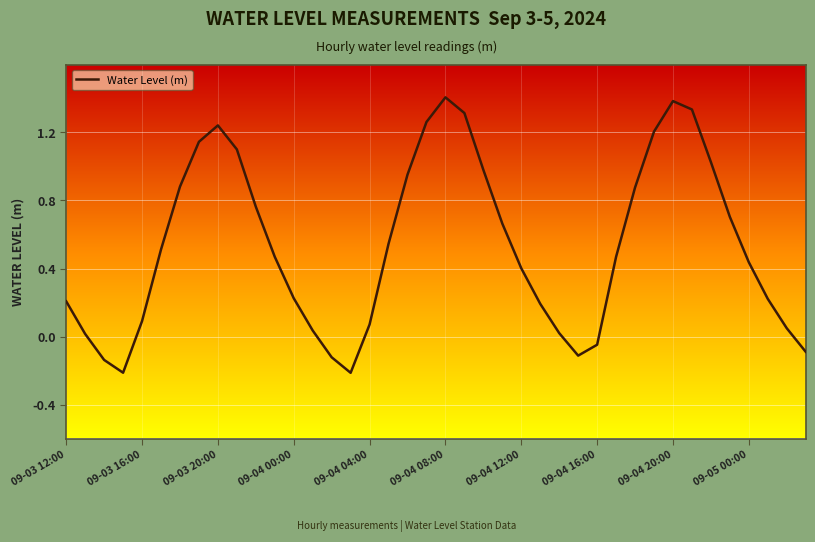

What is the maximum value shown in the chart?

1.4